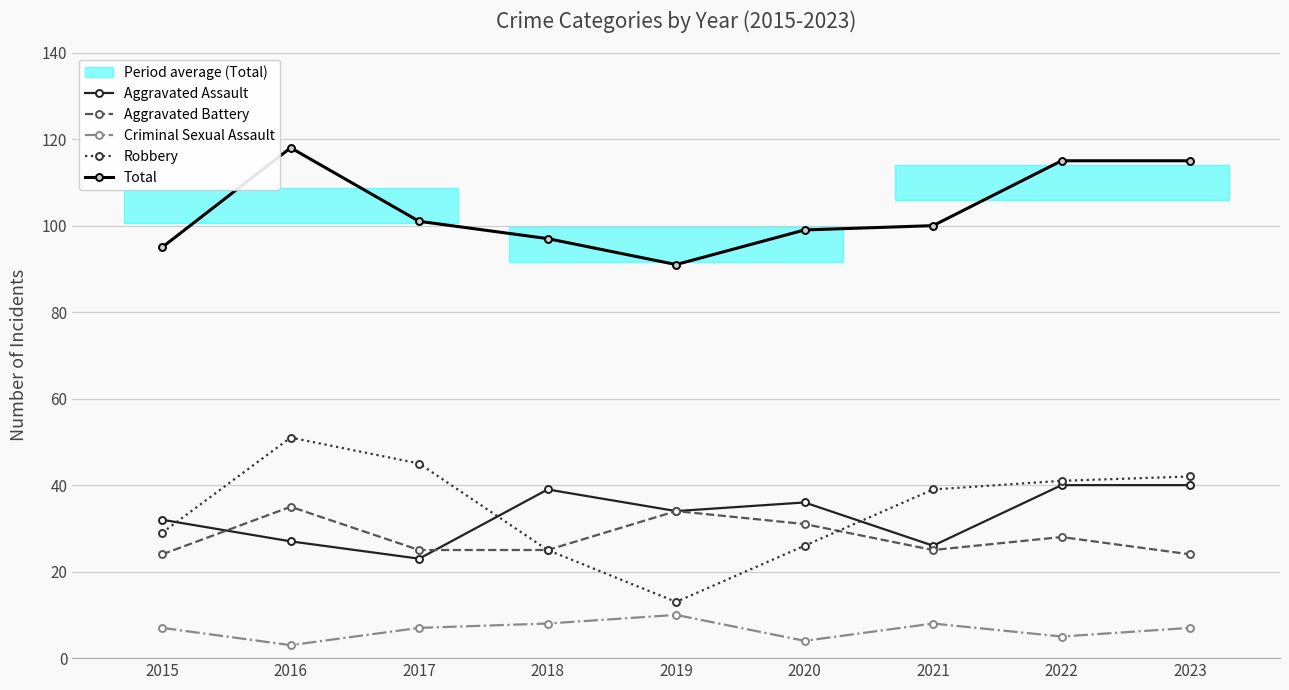

Reading left to right, transcribe all the data shown in this chart.

Aggravated Assault: 32	27	23	39	34	36	26	40	40
Aggravated Battery: 24	35	25	25	34	31	25	28	24
Criminal Sexual Assault: 7	3	7	8	10	4	8	5	7
Robbery: 29	51	45	25	13	26	39	41	42
Total: 95	118	101	97	91	99	100	115	115